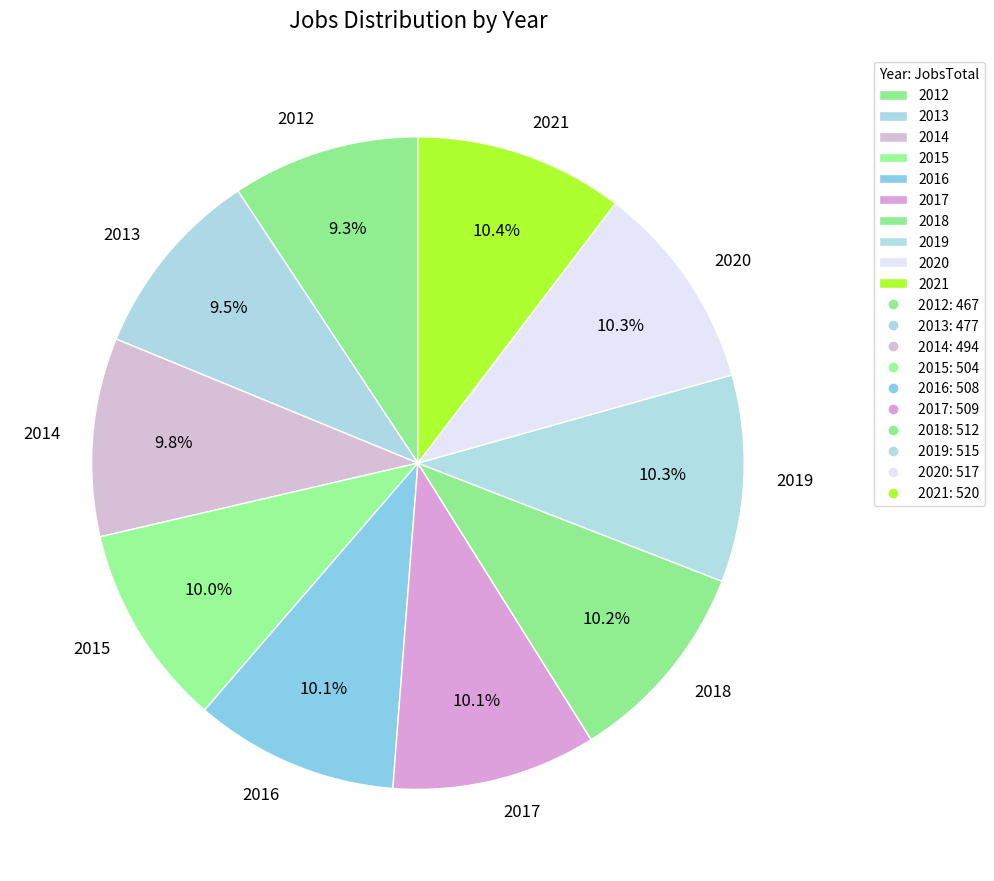

What percentage is NOT represented by 2013?

90.5%